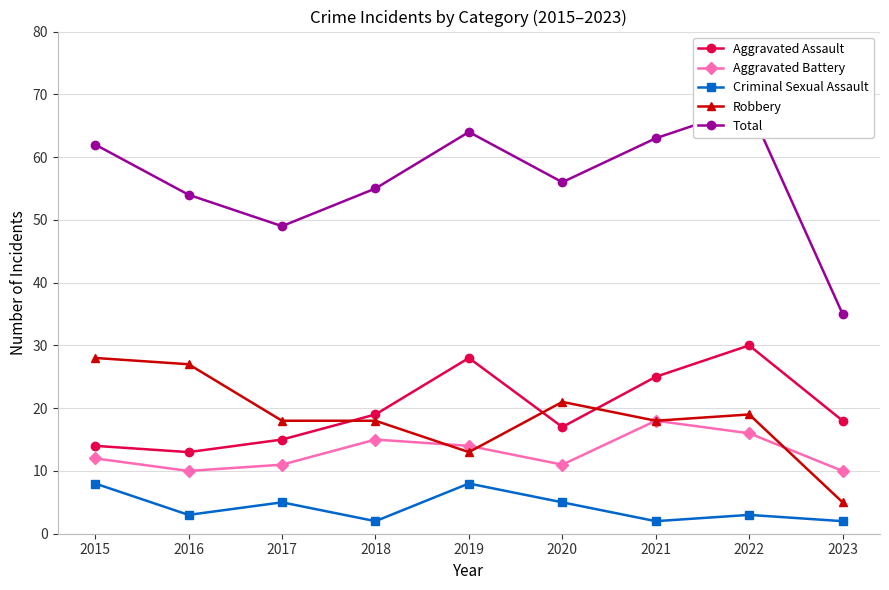

Between which two adjacent categories do Aggravated Battery and Robbery first intersect?

2018 and 2019